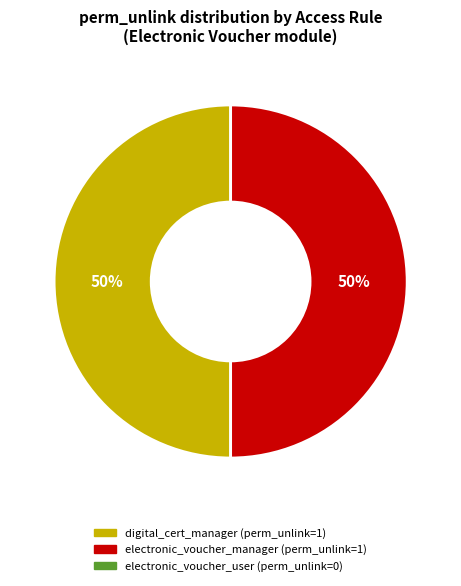

To the nearest percent, what is the average slice percentage?

50%